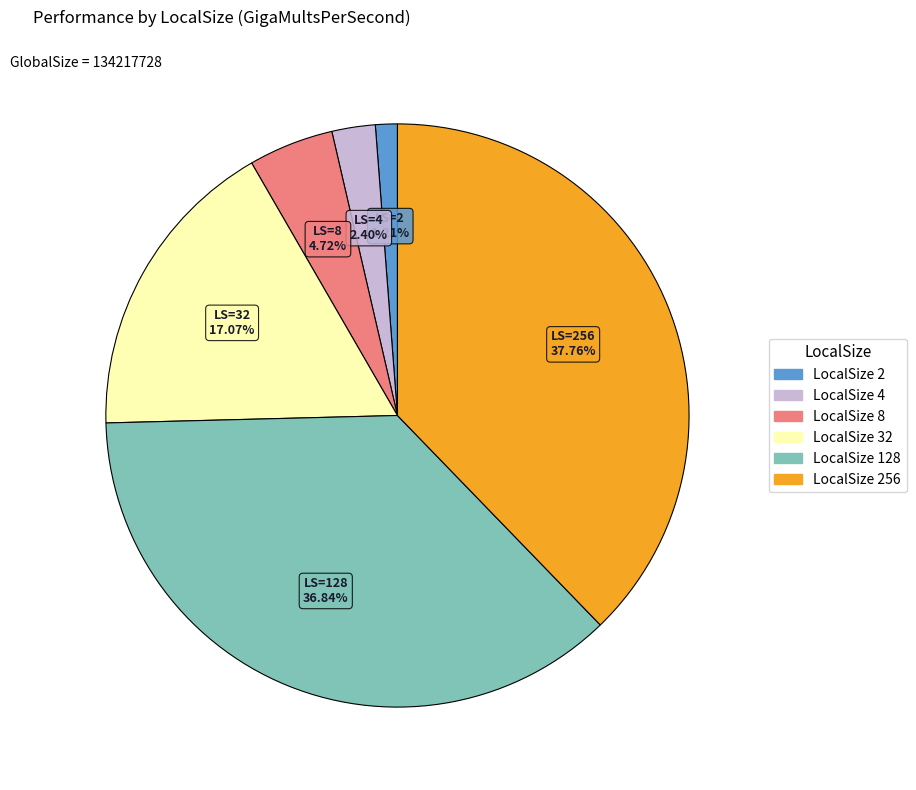

Is there any slice that represents more than half of the pie?

No